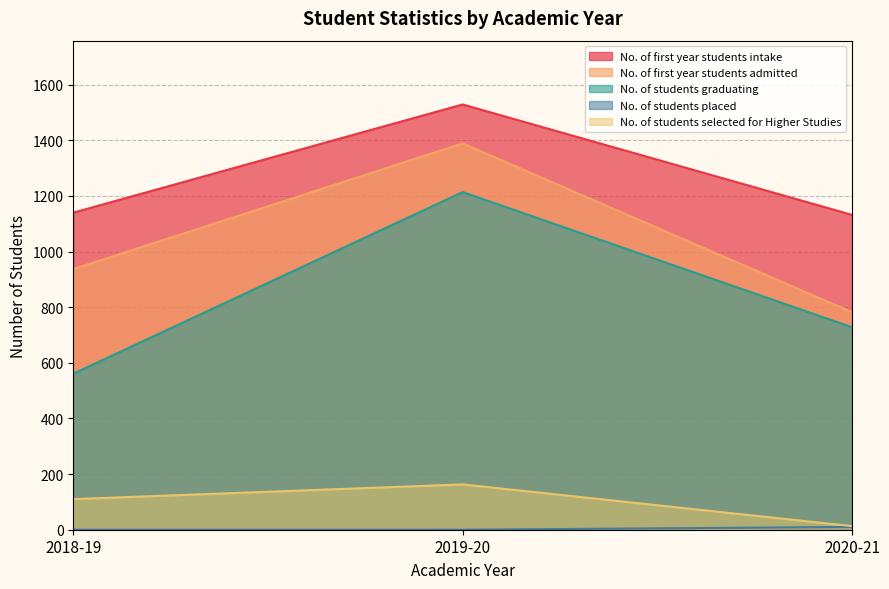

What is the total value across all series at 2020-21?

2665